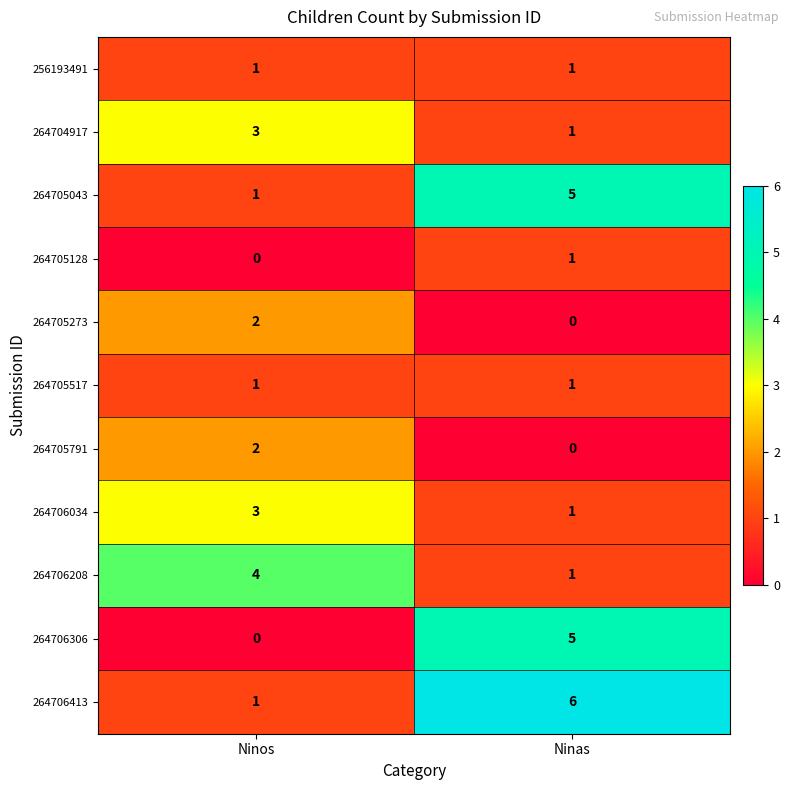

True or false: 264705791 has a value of 2 at Ninos.

True